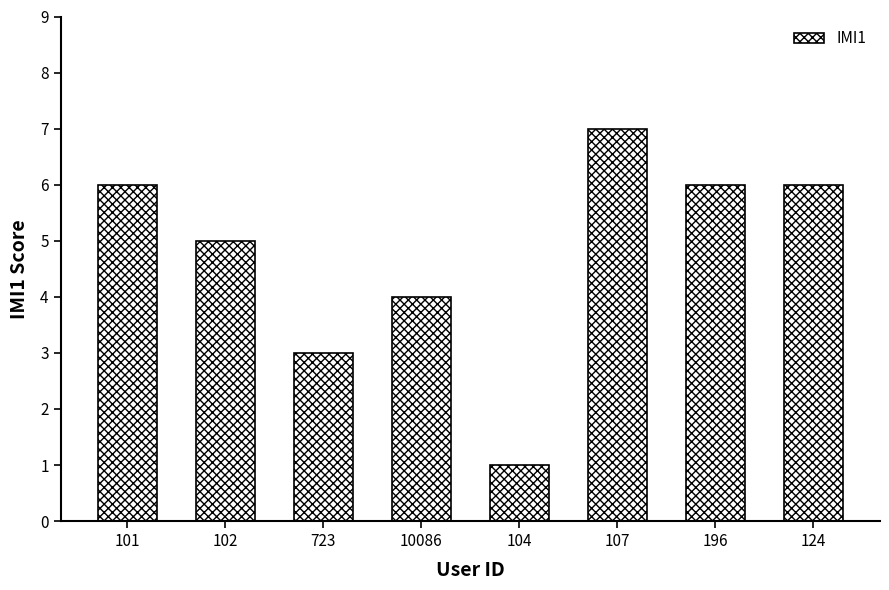

Approximately how many times larger is the value at 101 compared to 10086?

1.5